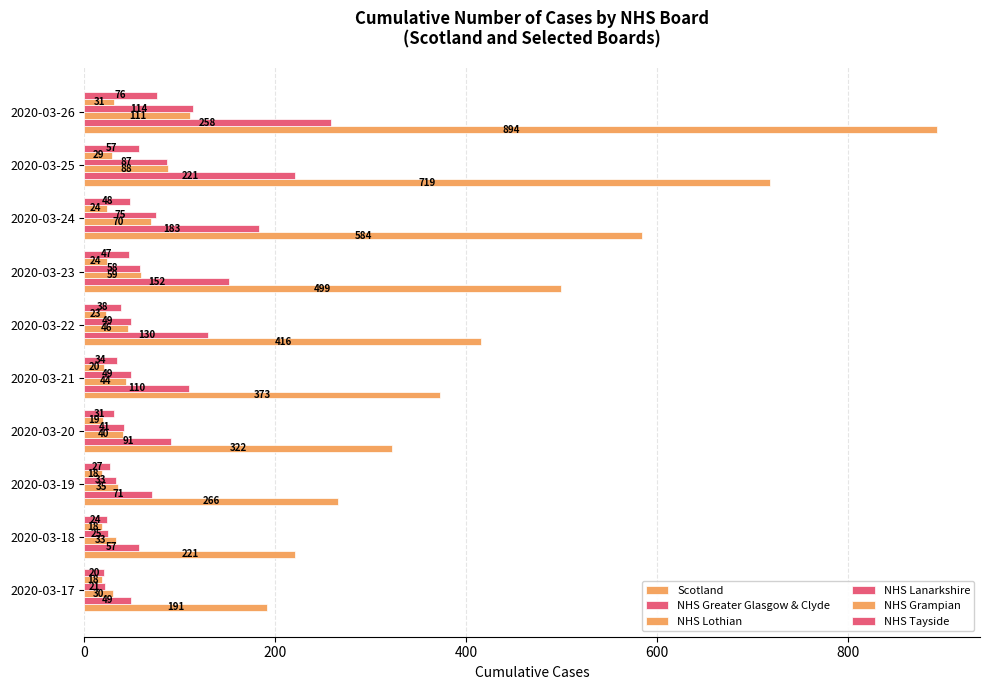

How many data points does each series have?

10